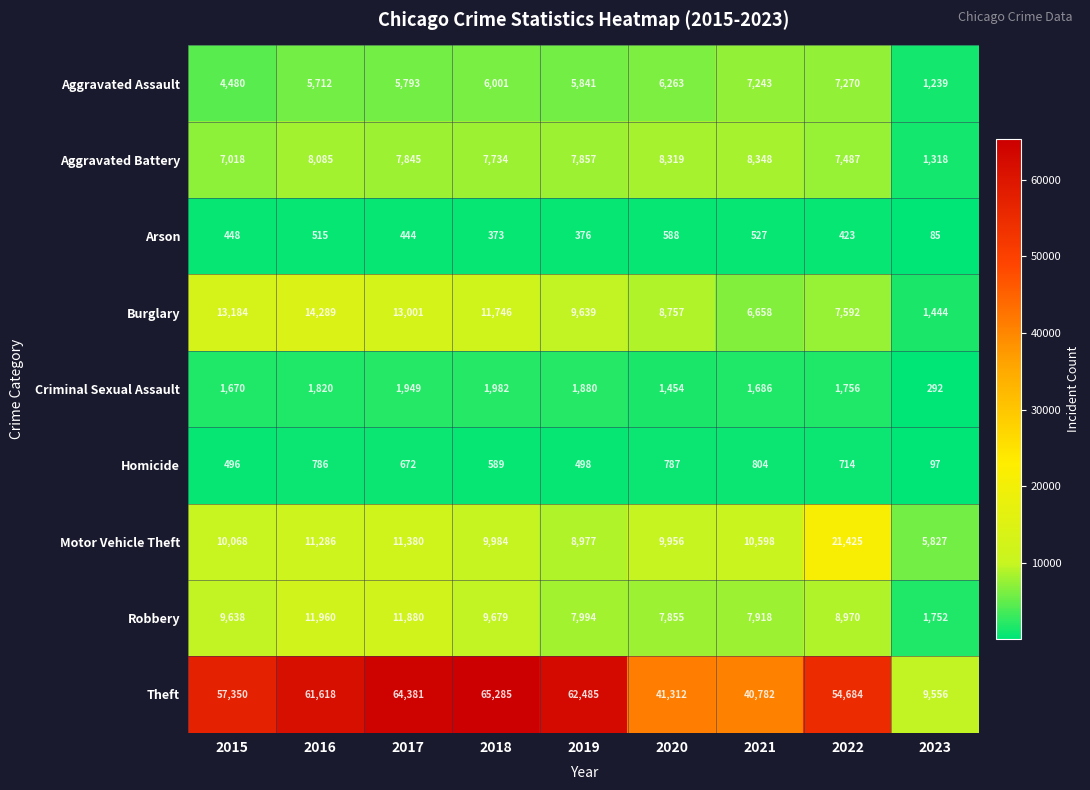

Is it true that Robbery equals 12437 at 2019?

False